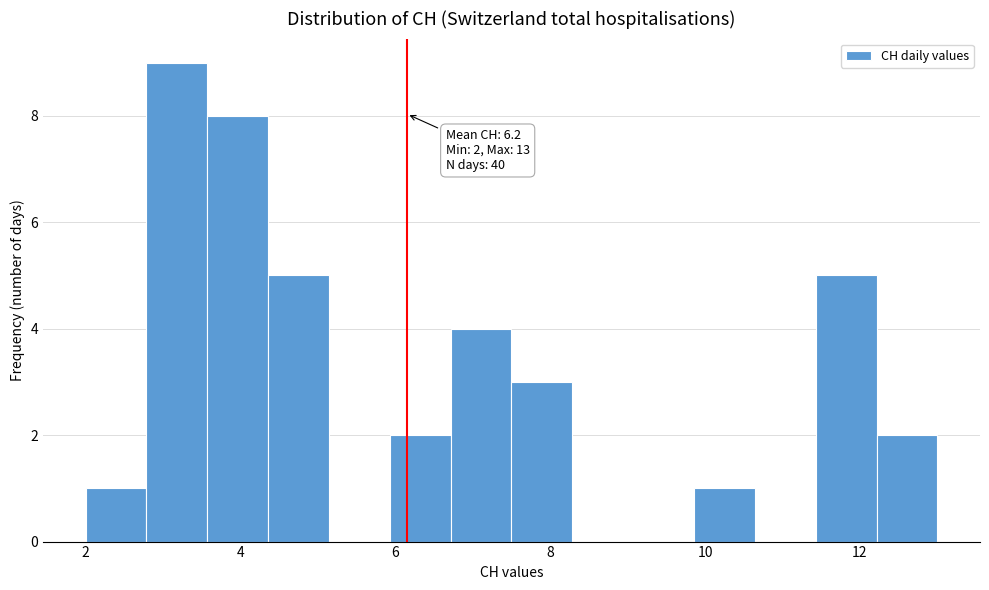

Read against the x-axis, roughly where is the centre of the tallest bar?

3.2